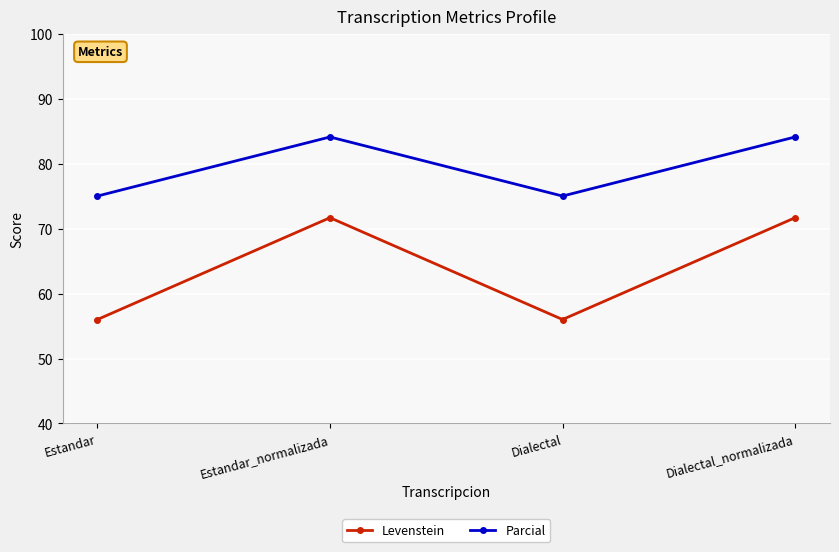

Between Estandar and Estandar_normalizada, which series saw the biggest shift?

Levenstein